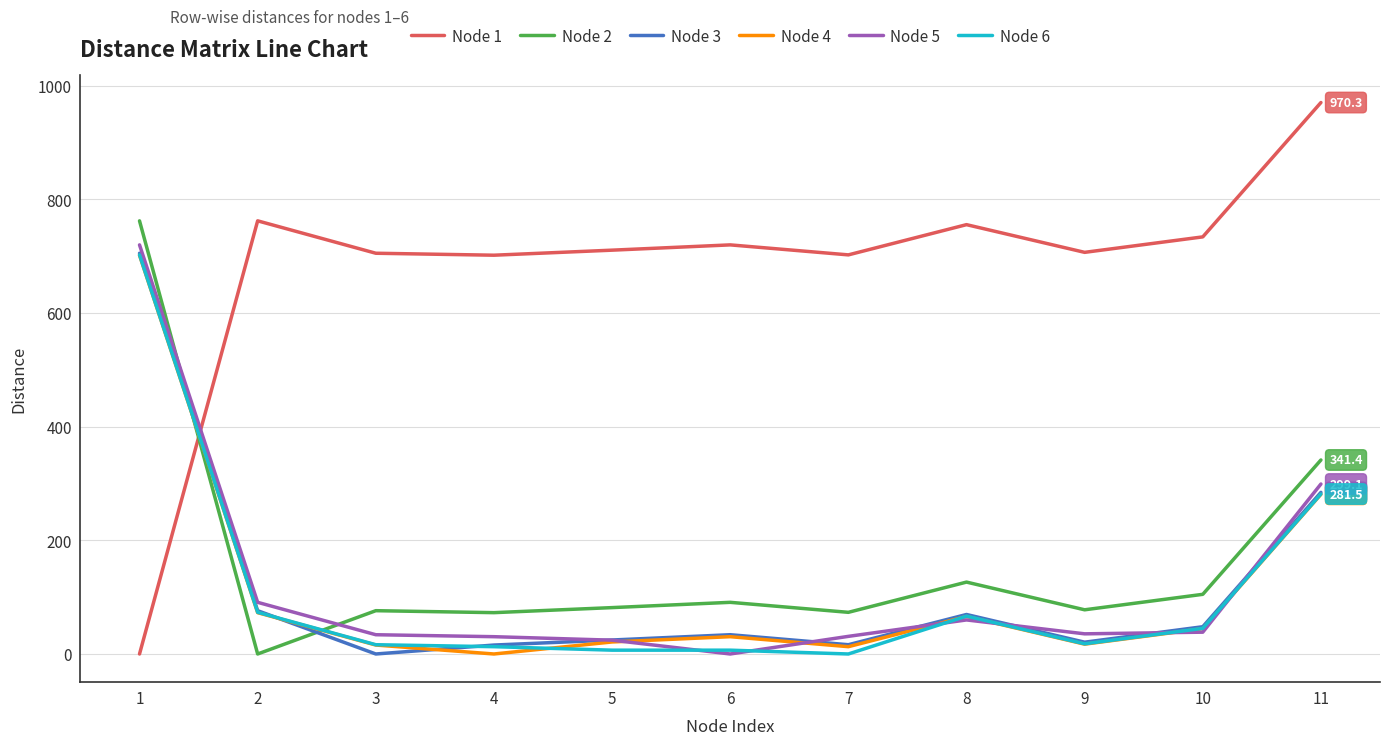

Is it true that Node 4 equals 474.4 at 4?

False